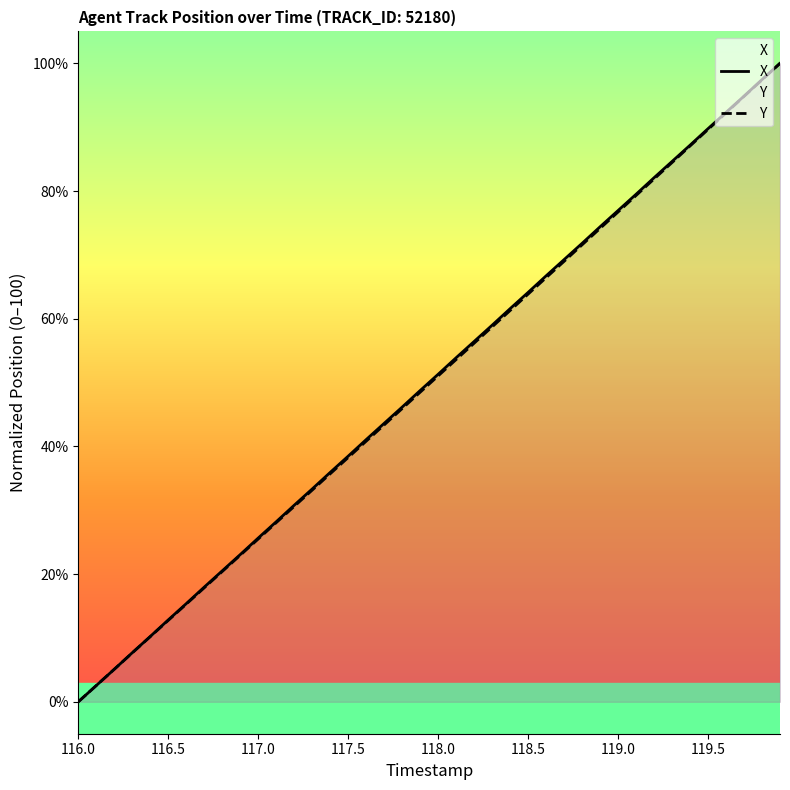

Which series has the largest range (max minus min)?

X